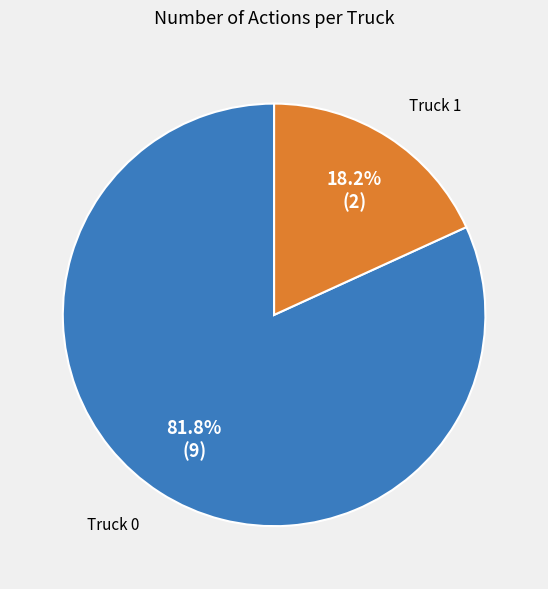

Which slice is the largest?

Truck 0